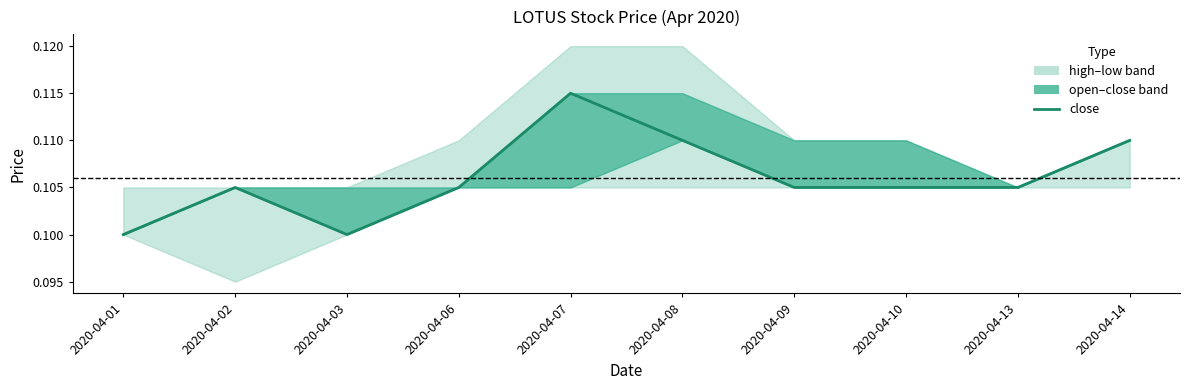

How many points are higher than both their immediate neighbors (excluding endpoints)?

2